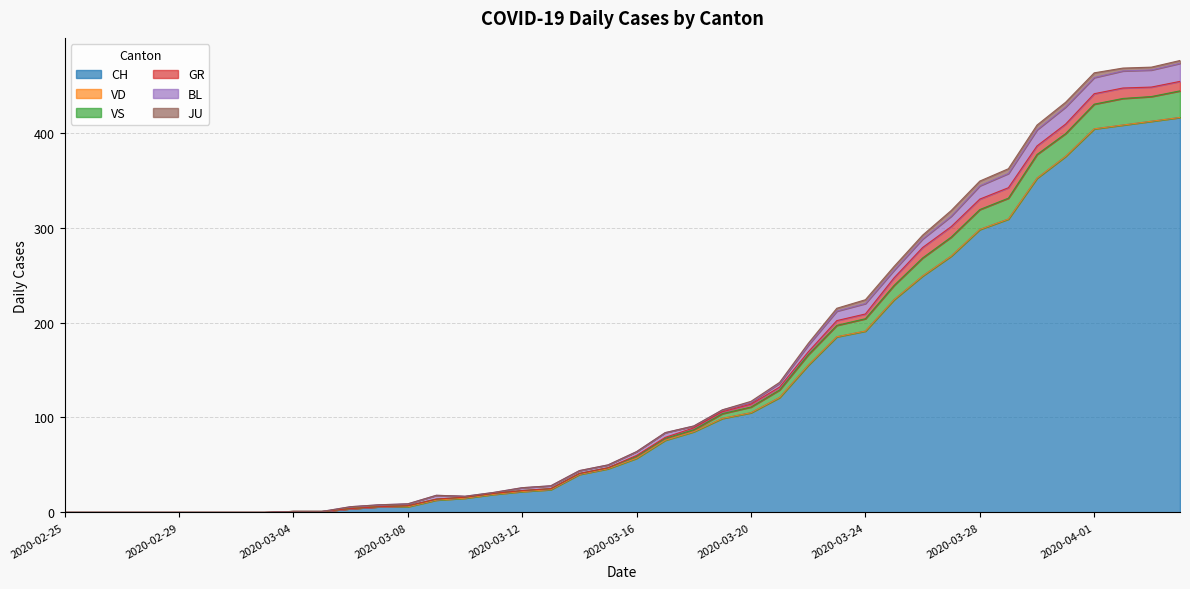

True or false: GR and BL cross at least once.

True